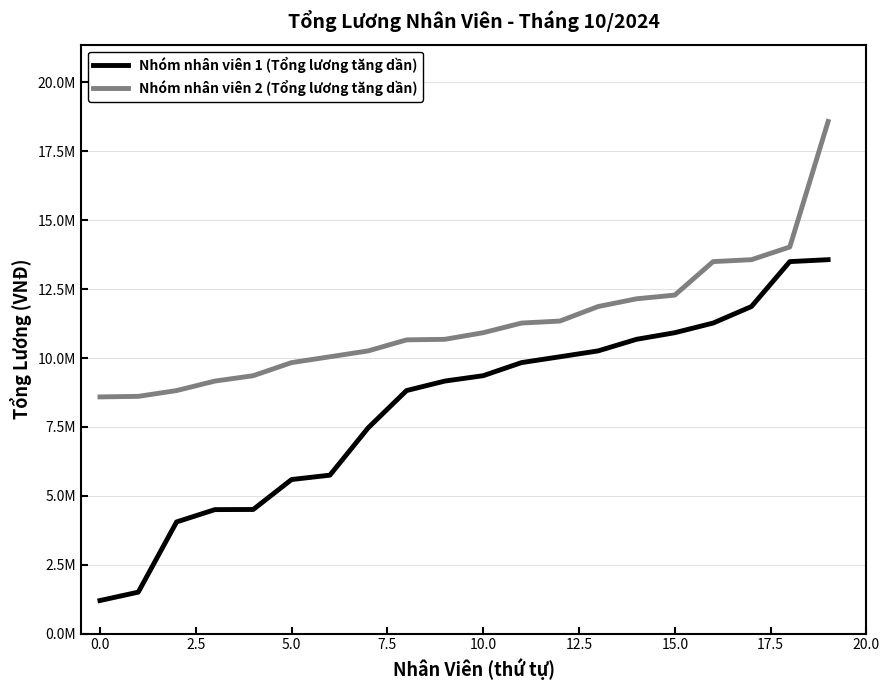

What is the value of the Nhóm nhân viên 2 (Tổng lương tăng dần) point at the 18th from the left?

13570000